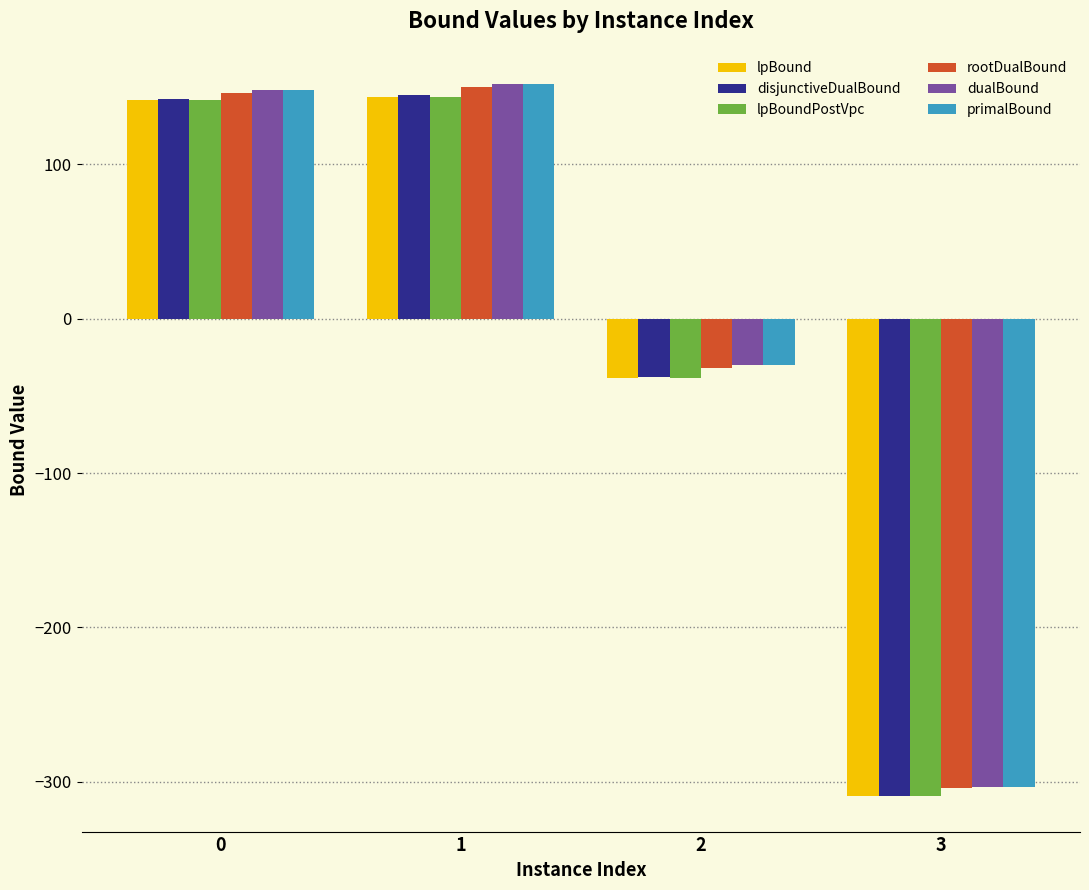

The value of dualBound at 3 is -101.2. True or false?

False